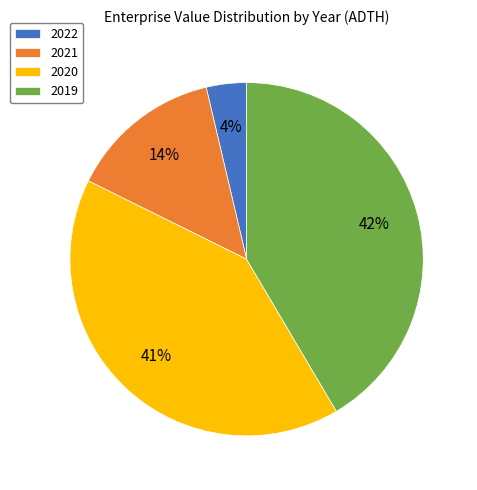

Is 2020 the majority of the pie?

No